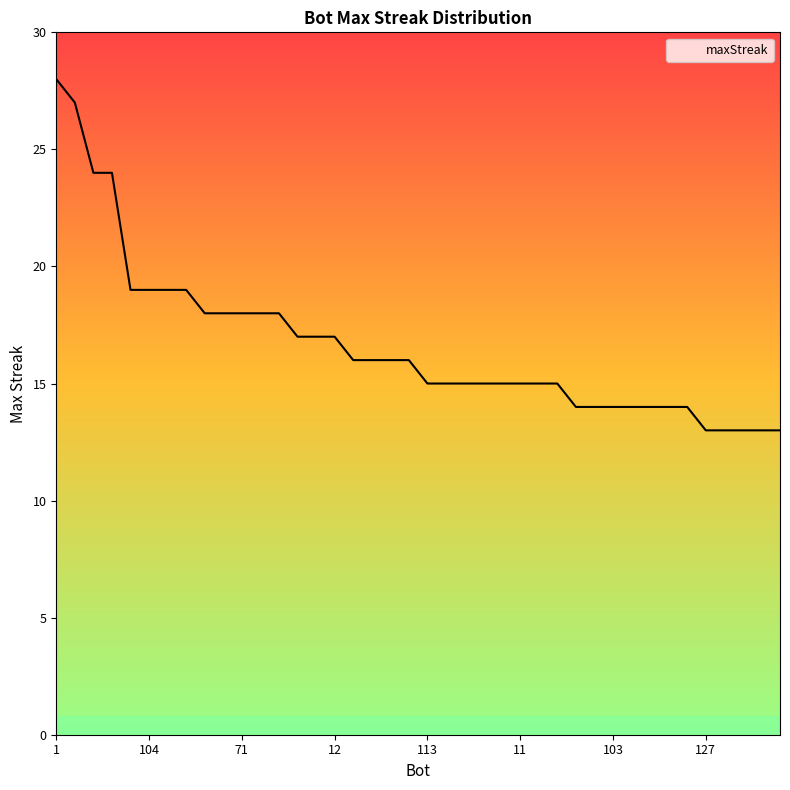

What is the smallest value displayed?

13